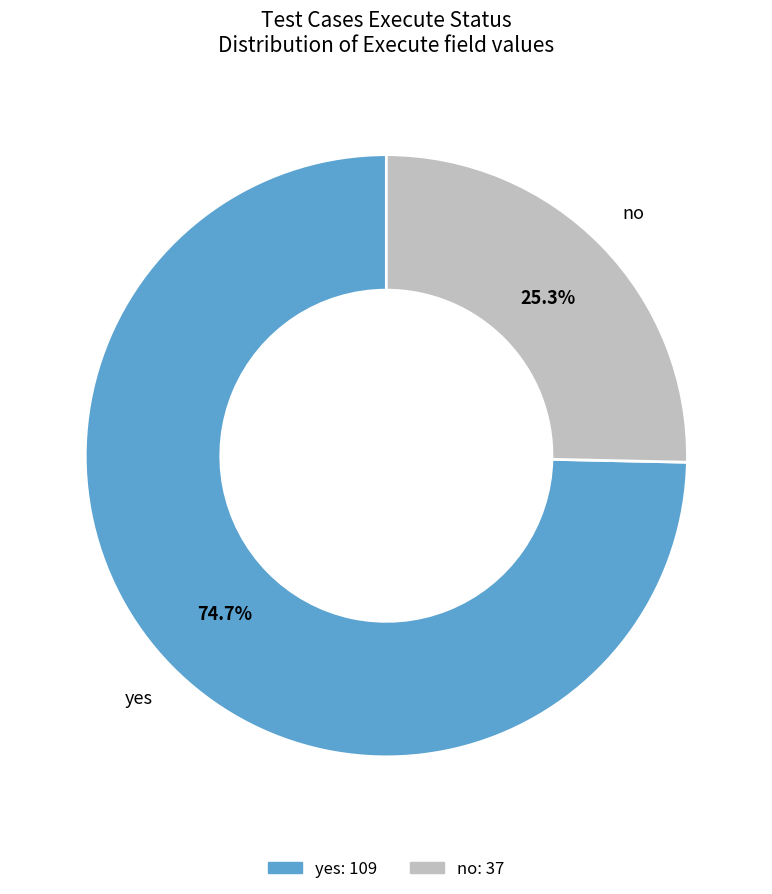

Count the number of slices in the pie.

2